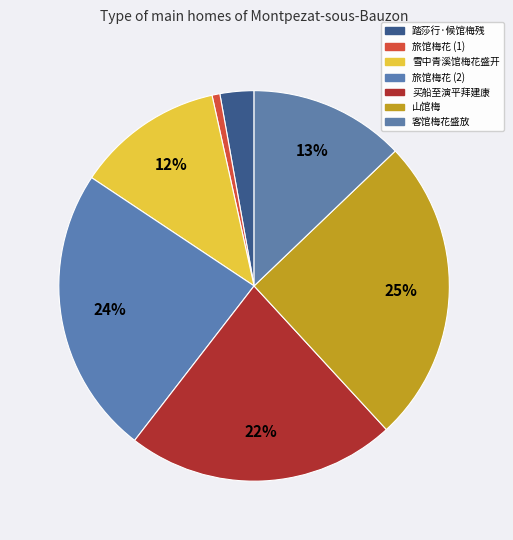

How many segments does this pie chart have?

7